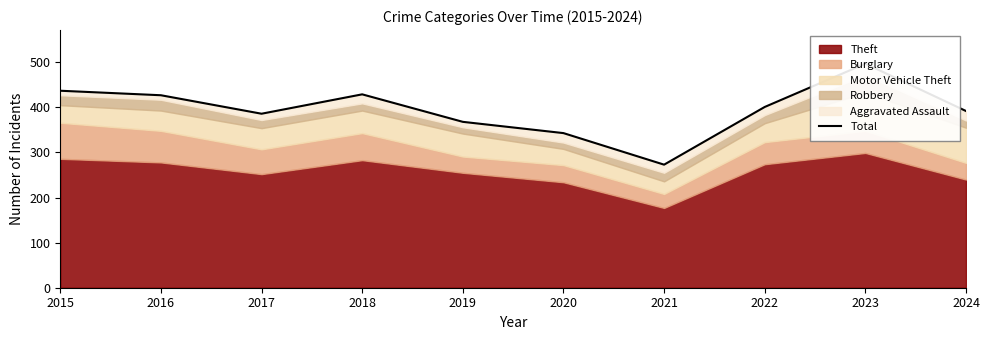

List the labels in order of value, largest first.

2023, 2015, 2018, 2016, 2022, 2024, 2017, 2019, 2020, 2021